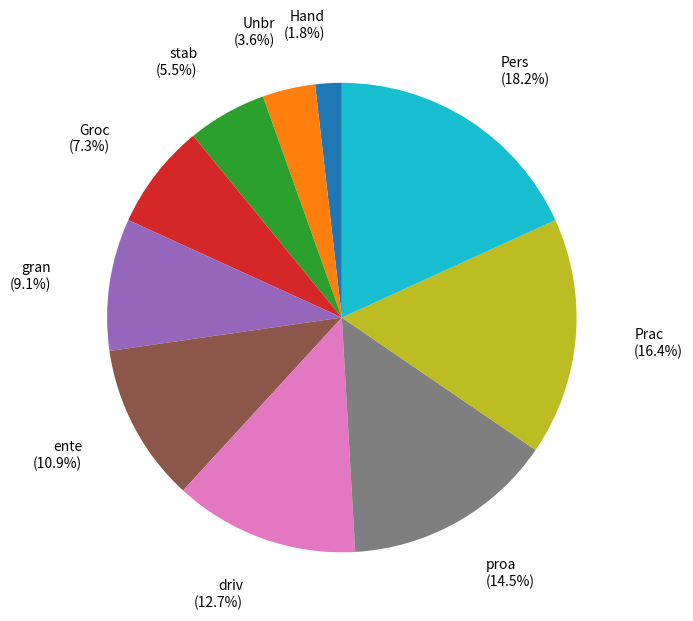

Does ente represent more than half of the total?

No